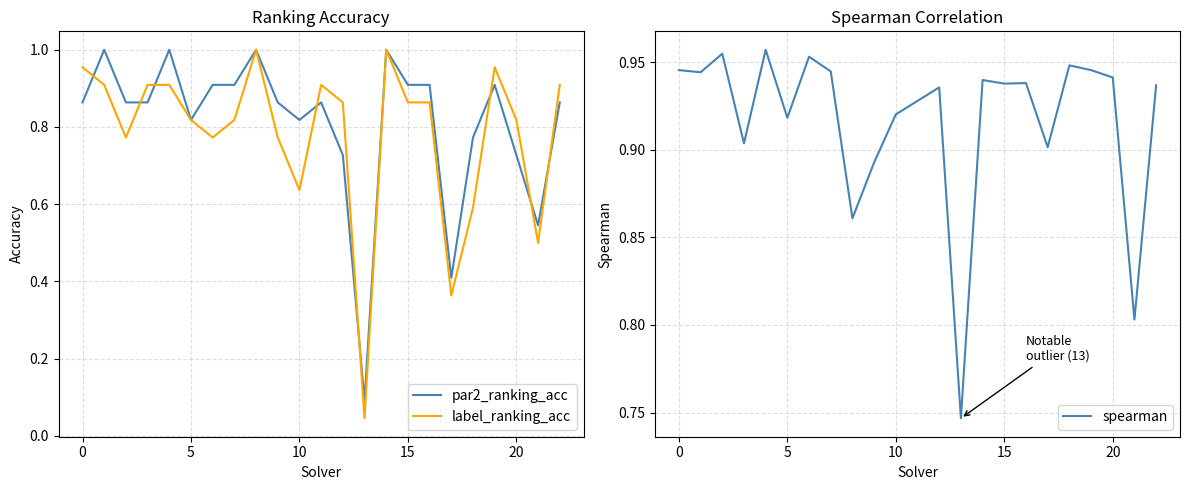

What is the difference between the maximum and minimum values in the spearman series?

0.2